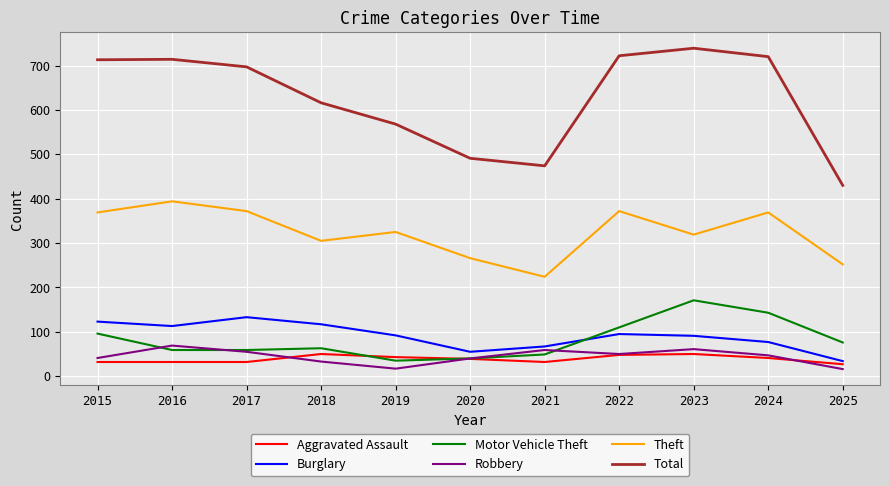

The value of Aggravated Assault at 2021 is 32. True or false?

True